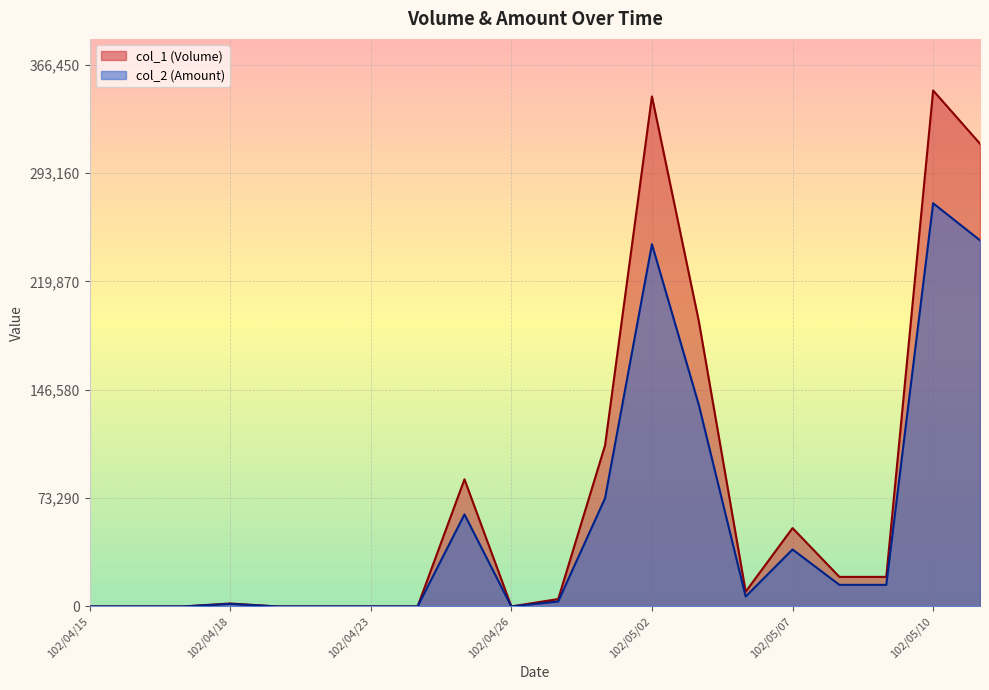

At which label does col_2 (Amount) reach its minimum?

102/04/15